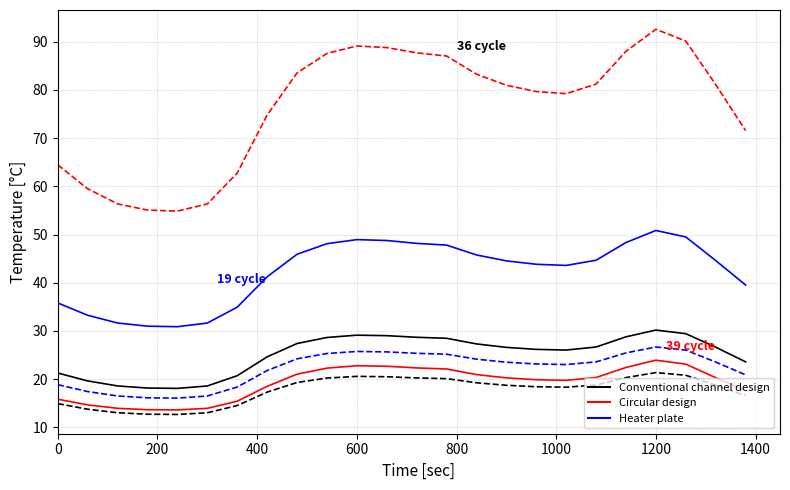

What is the minimum value shown in the chart?

12.7